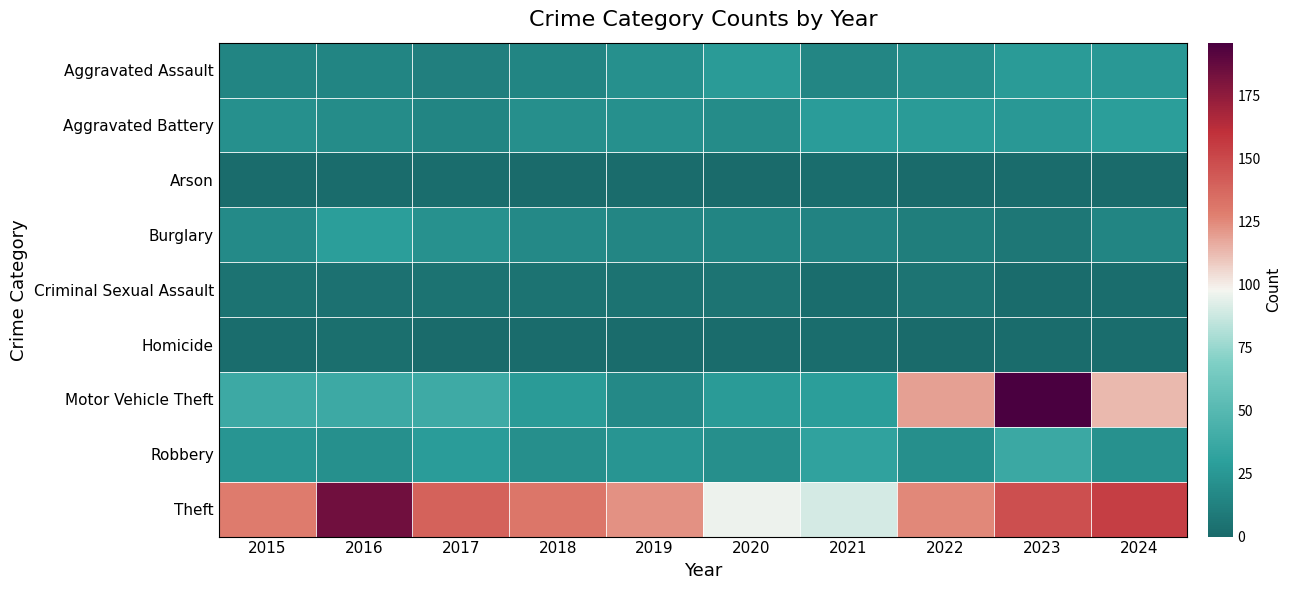

At which category does the chart reach its peak across all series?

2023